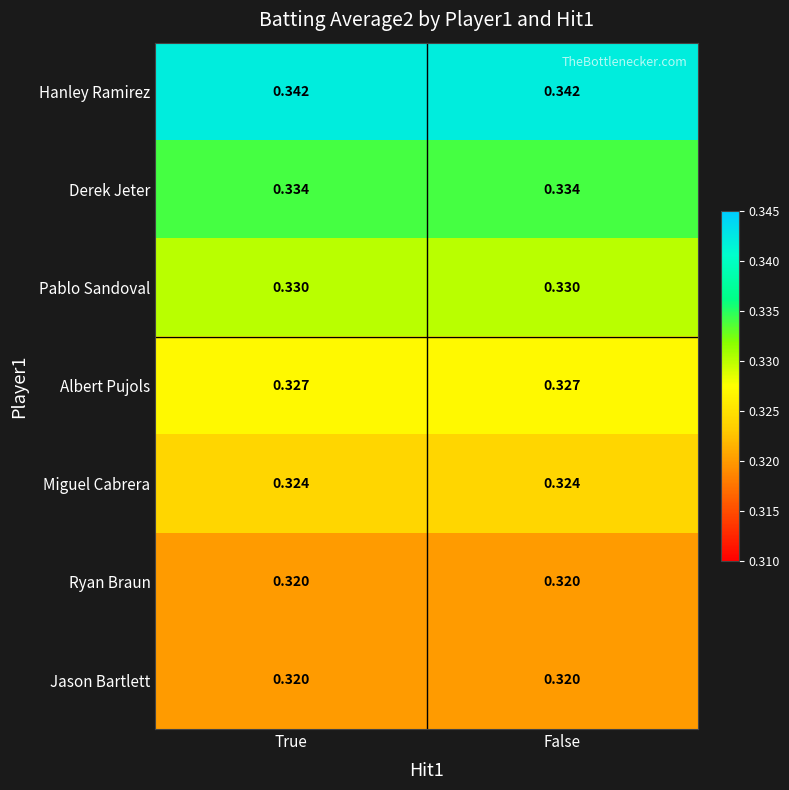

Is the value of Jason Bartlett at False greater than the value of Albert Pujols at False?

No